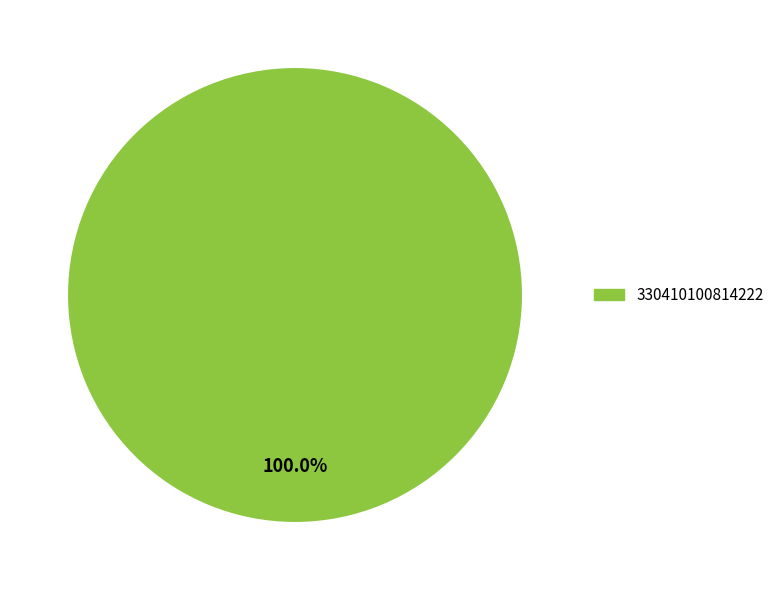

Is there a majority slice in this chart?

Yes